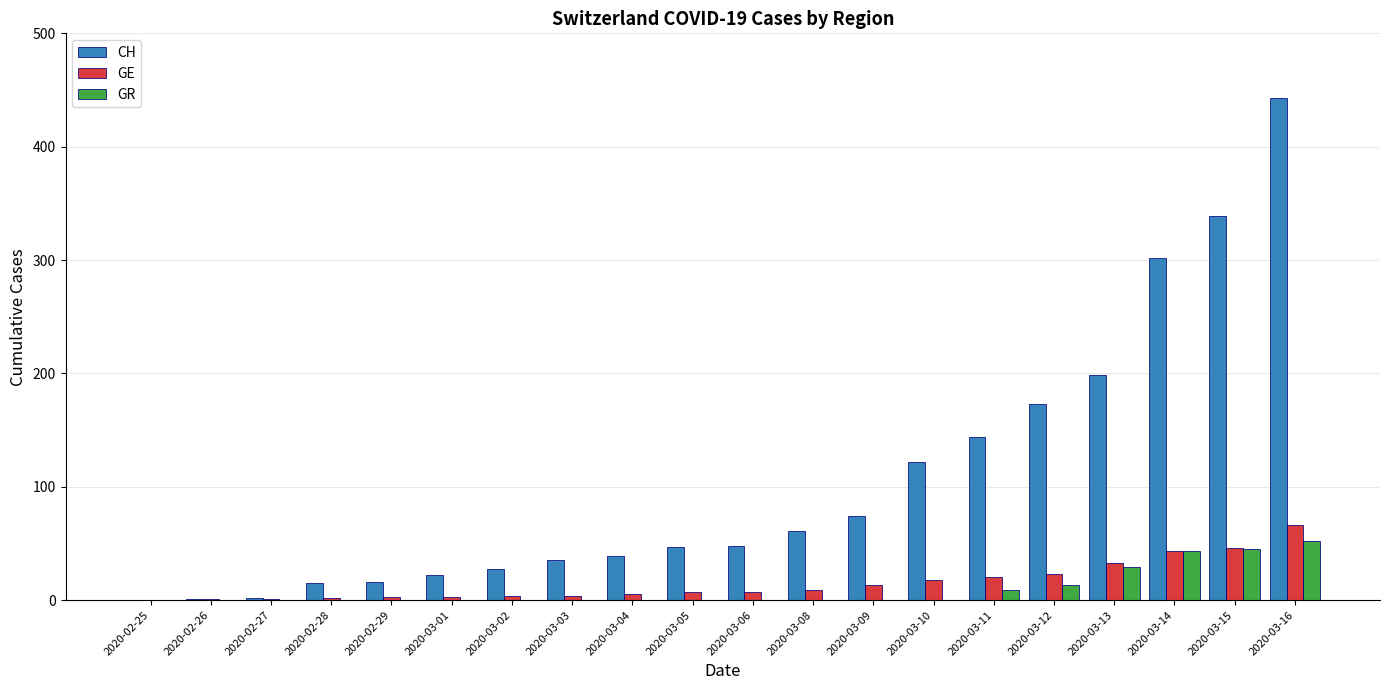

True or false: CH has a value of 443 at 2020-03-16.

True